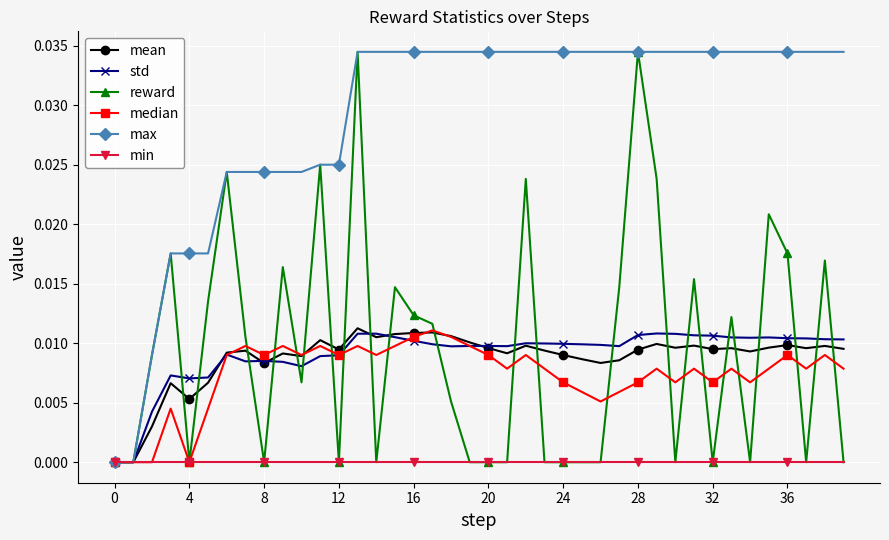

Which series has the largest total across all categories?

max